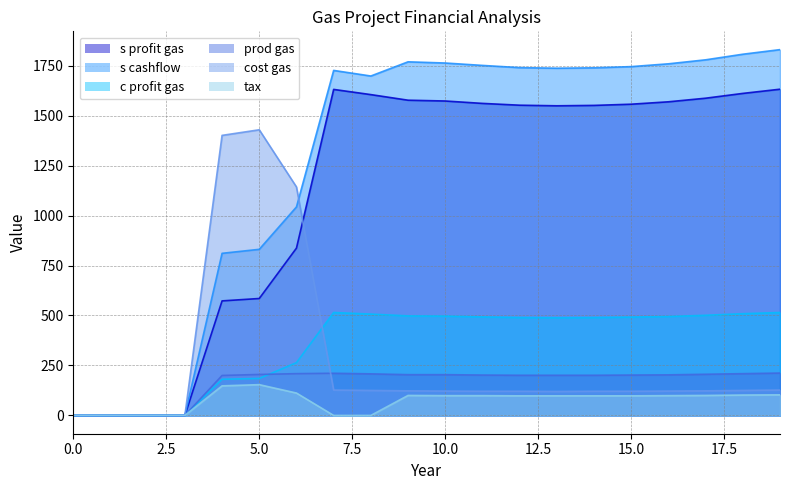

Between 6 and 10, which series saw the biggest shift?

cost gas